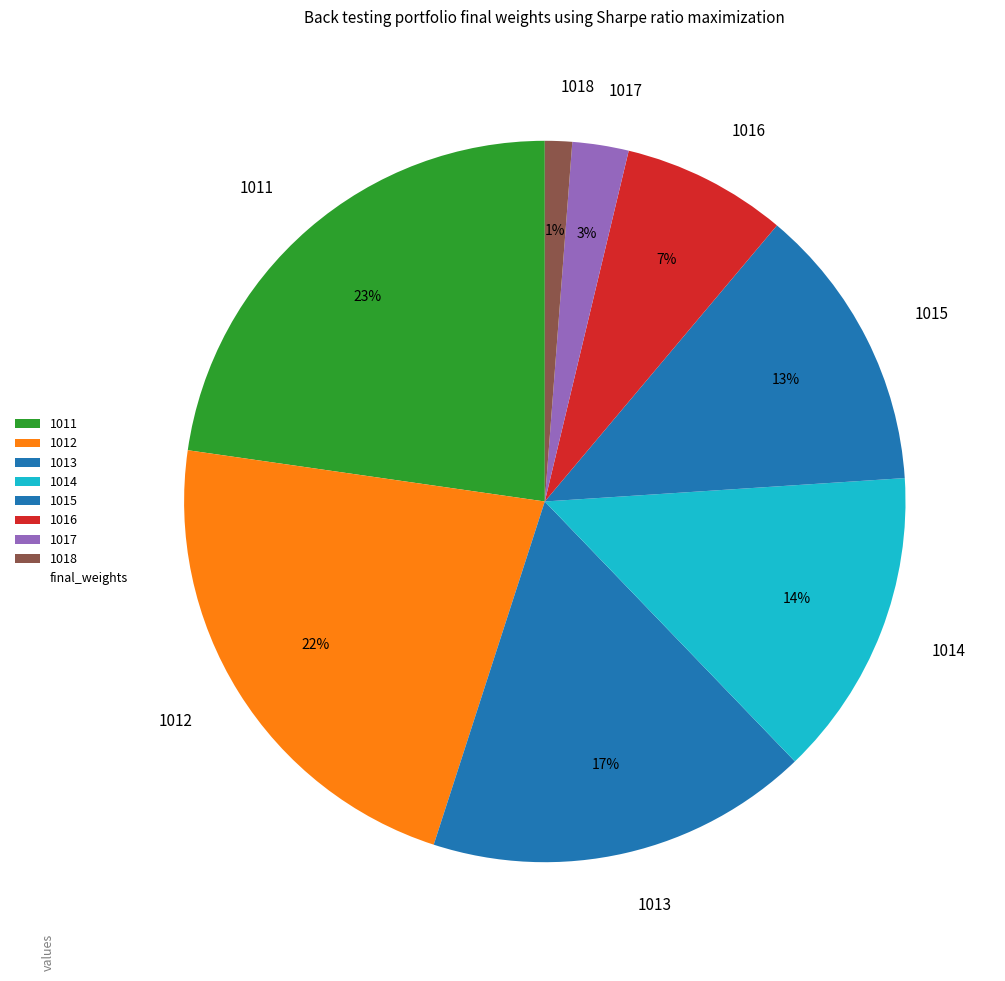

To the nearest percent, what portion does 1015 represent?

13%